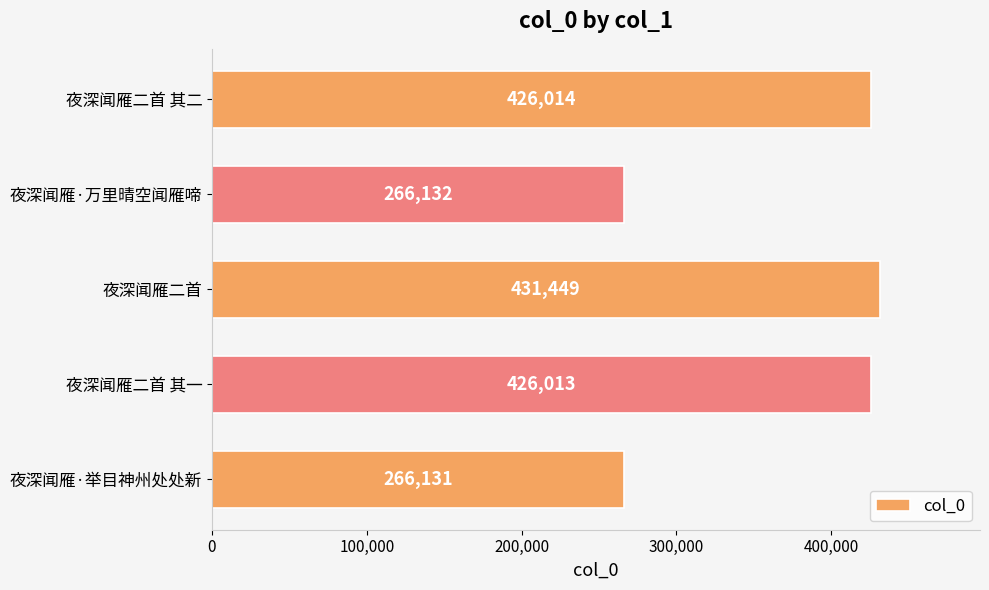

Count the number of categories in the chart.

5